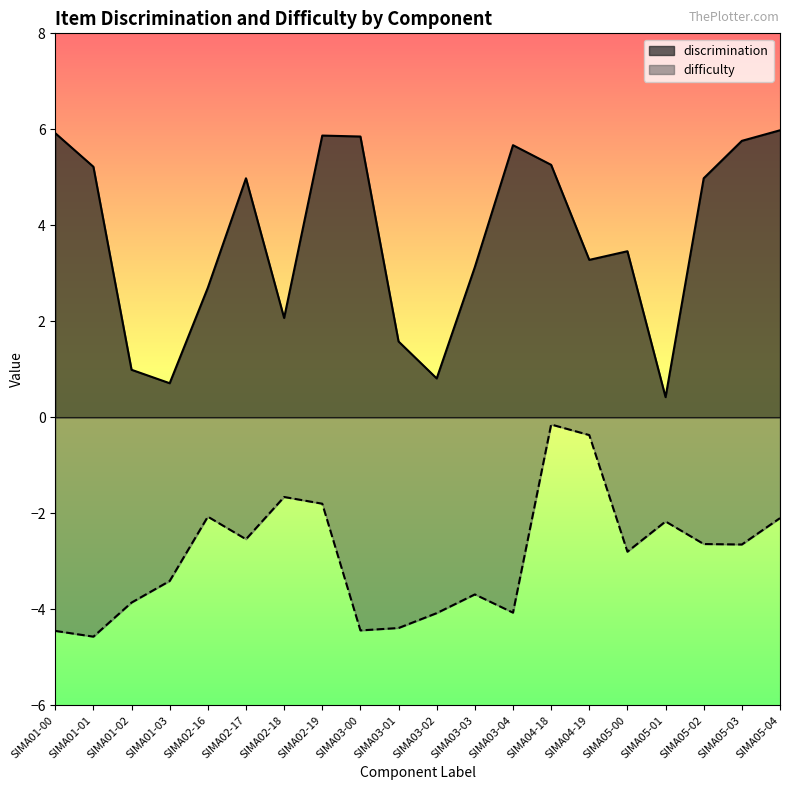

True or false: difficulty and discrimination cross at least once.

False